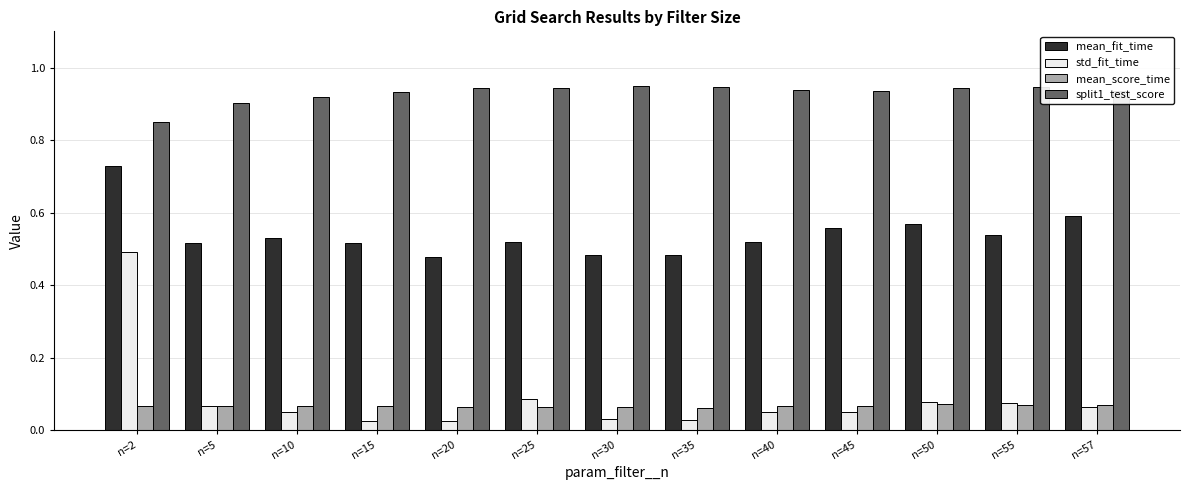

Count the number of categories in the chart.

13